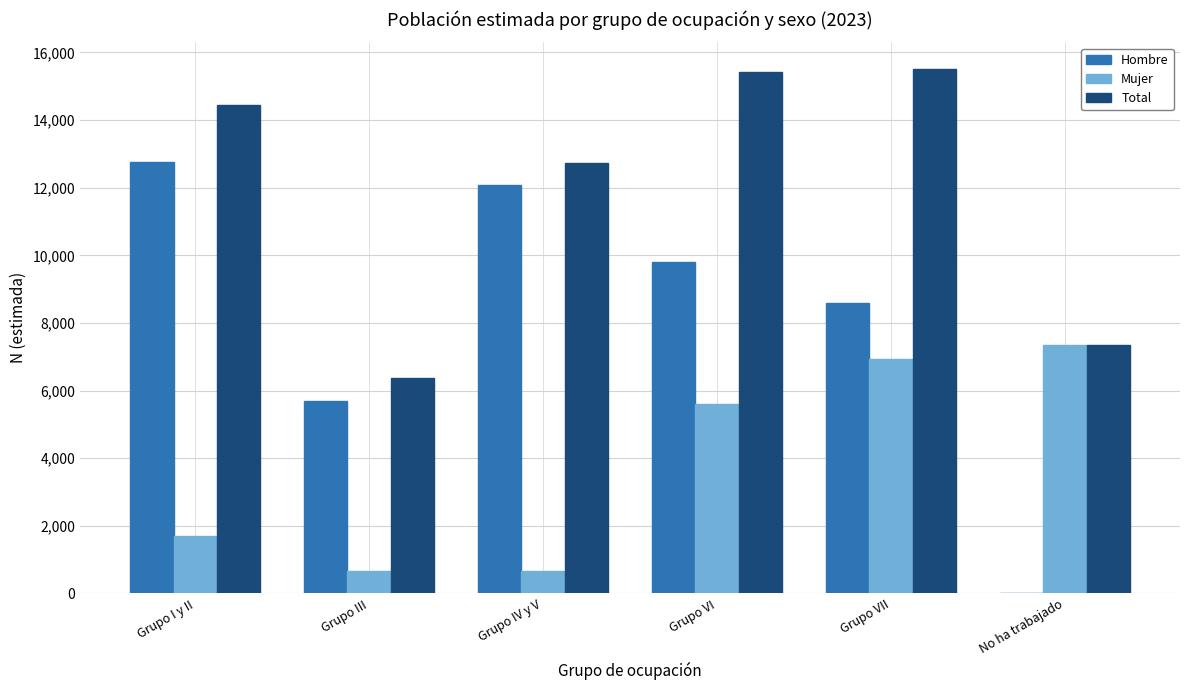

Is the value of Total at Grupo I y II greater than the value of Hombre at No ha trabajado?

Yes